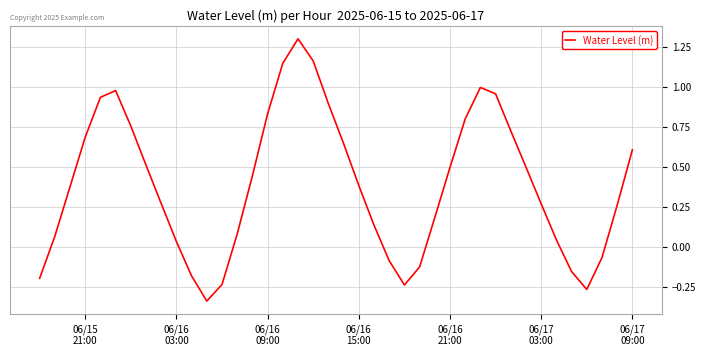

What is the greatest value displayed?

1.3